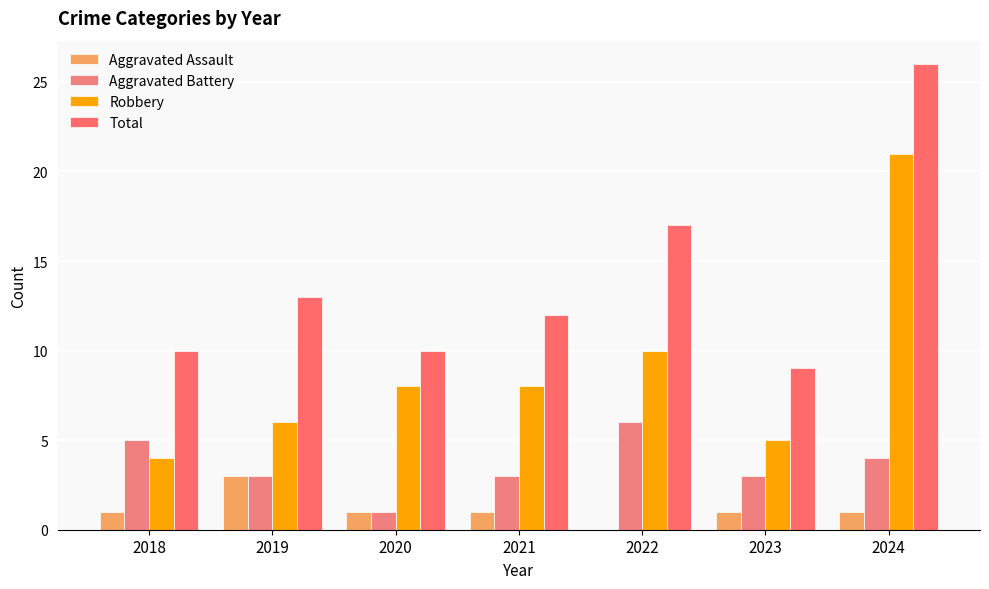

Are the bars grouped side by side (vs. stacked)?

Yes